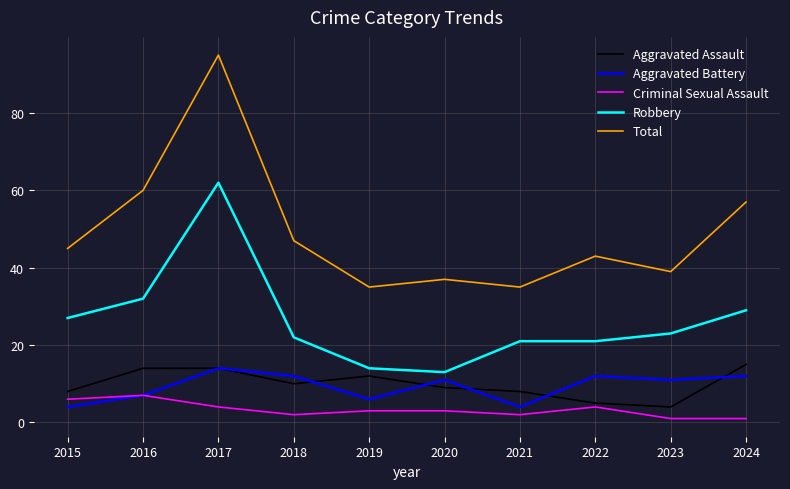

Which series has the largest total across all categories?

Total